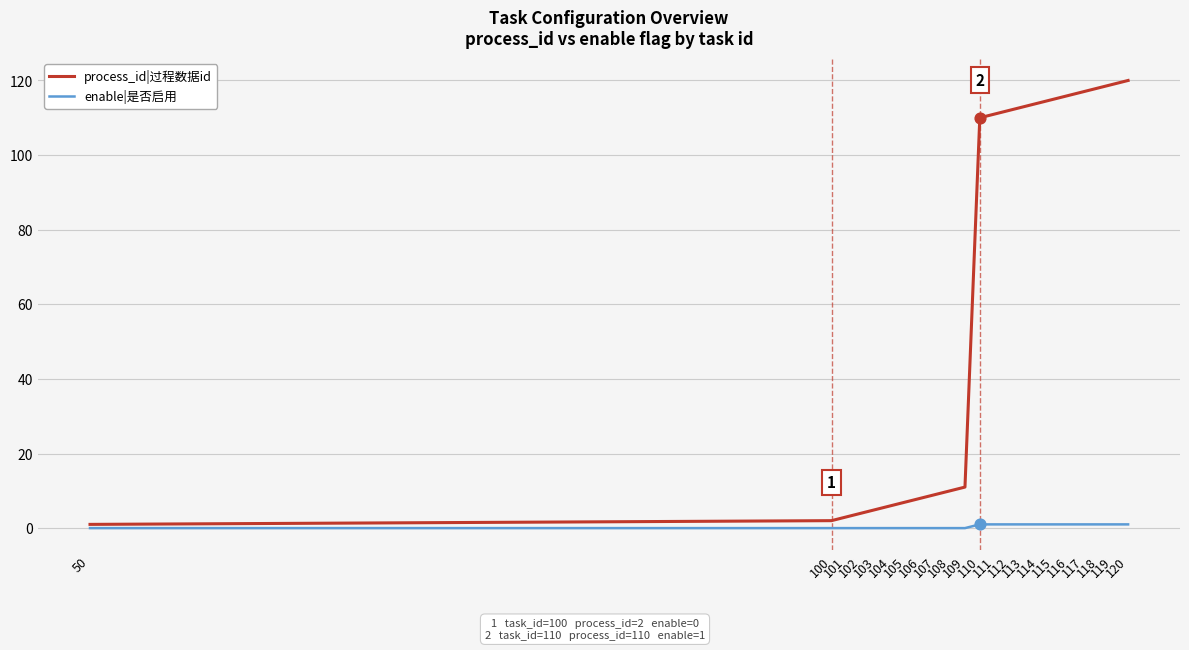

What is the total value across all series at 108?

10